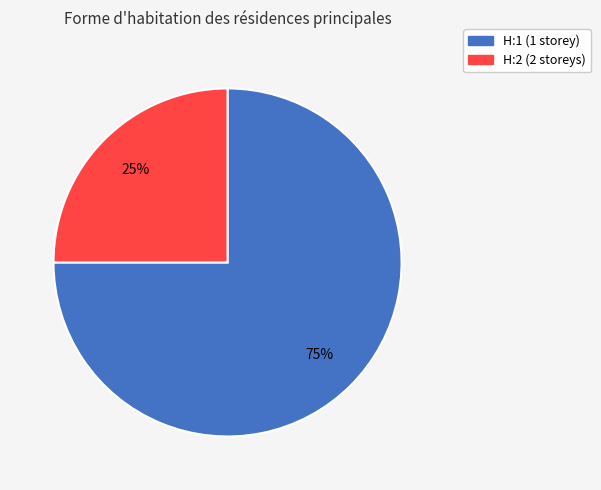

Combined, do H:2 and H:1 account for over 50%?

Yes